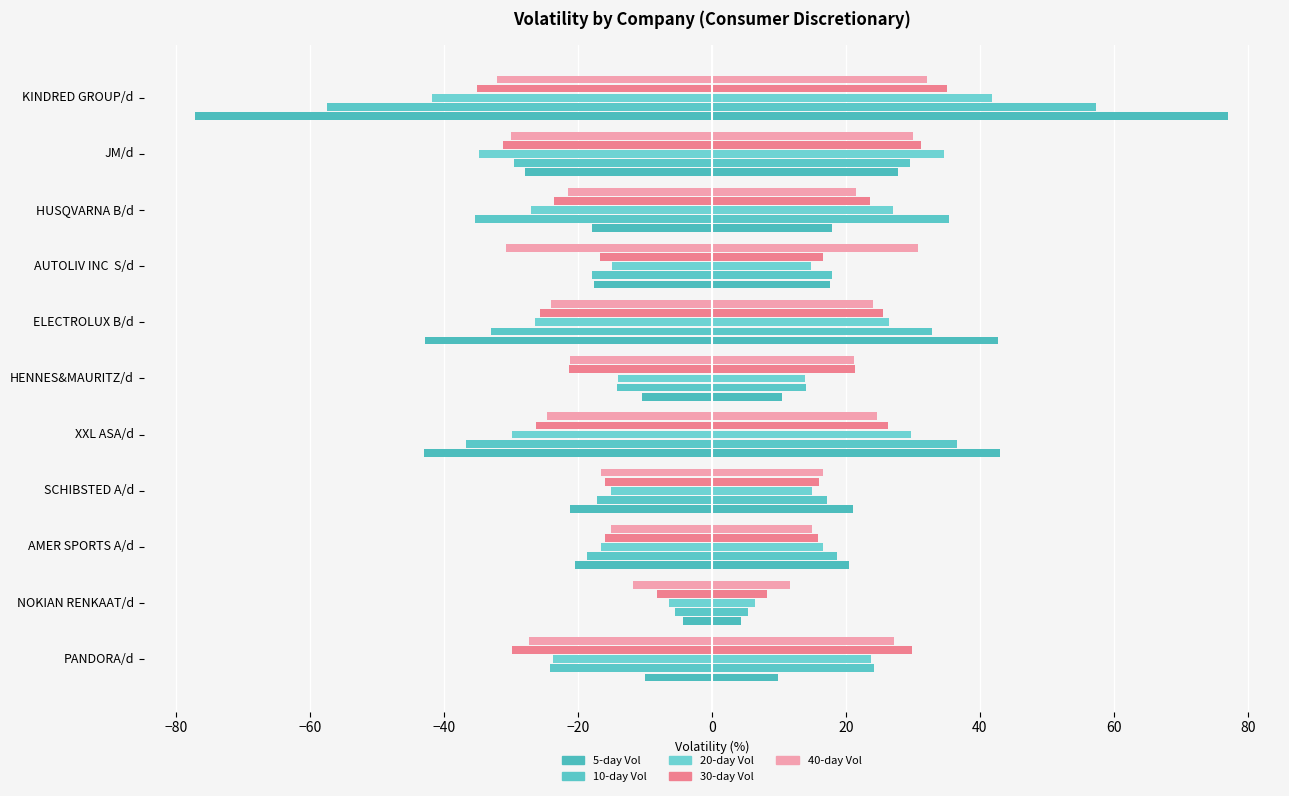

How many distinct data groups are displayed?

10